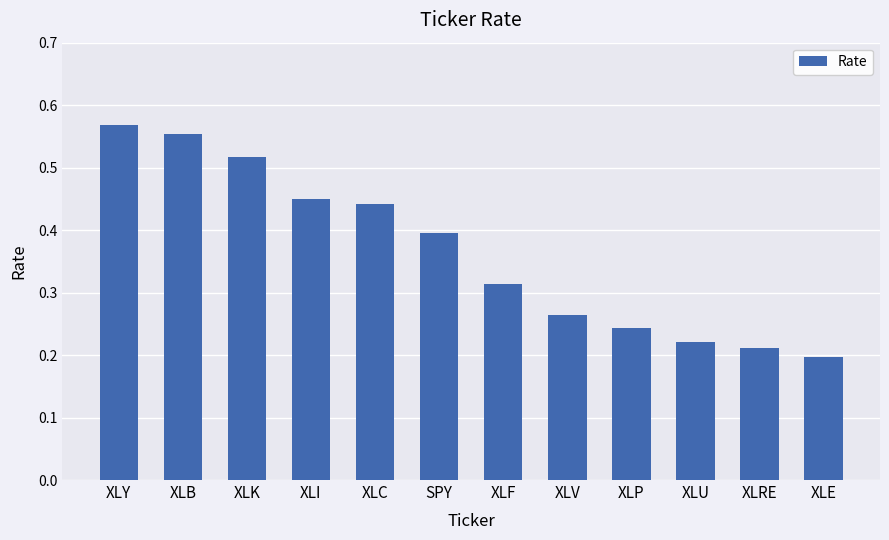

Does the chart contain any negative values?

No